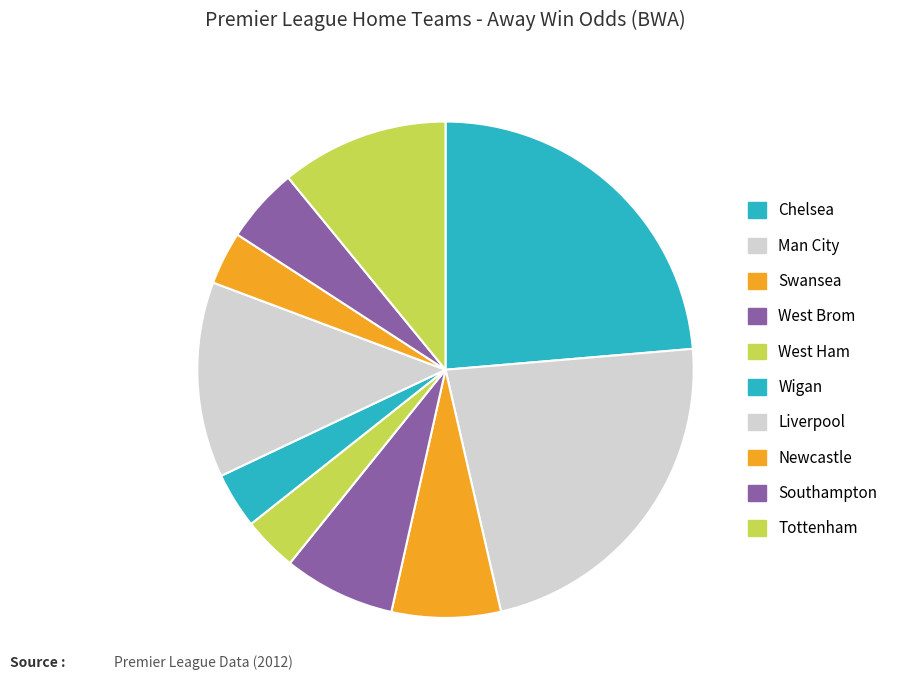

What percentage do Tottenham and Wigan together represent?

14.6%